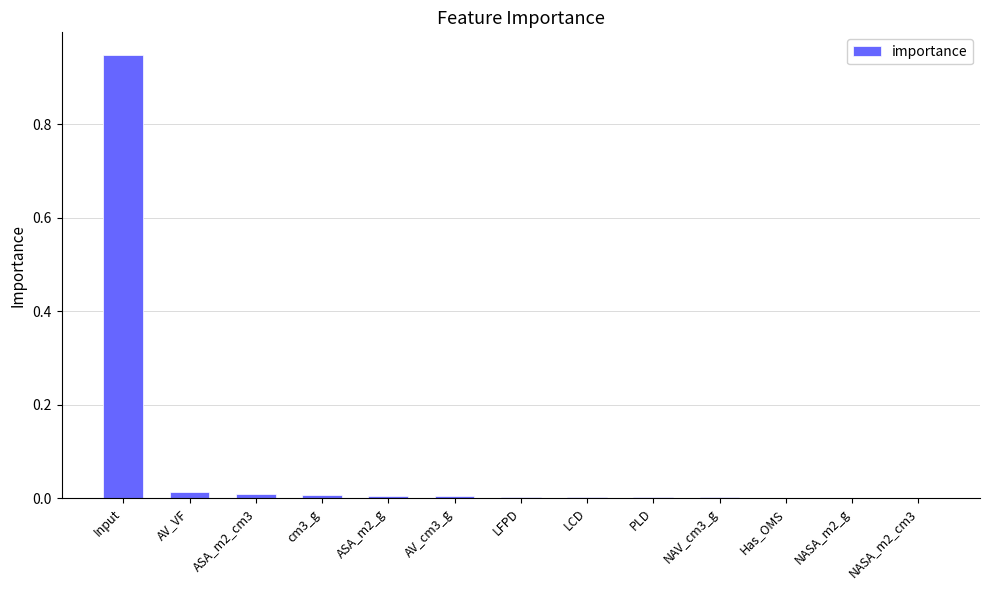

Is it true that the value at NASA_m2_cm3 is 0.0?

True